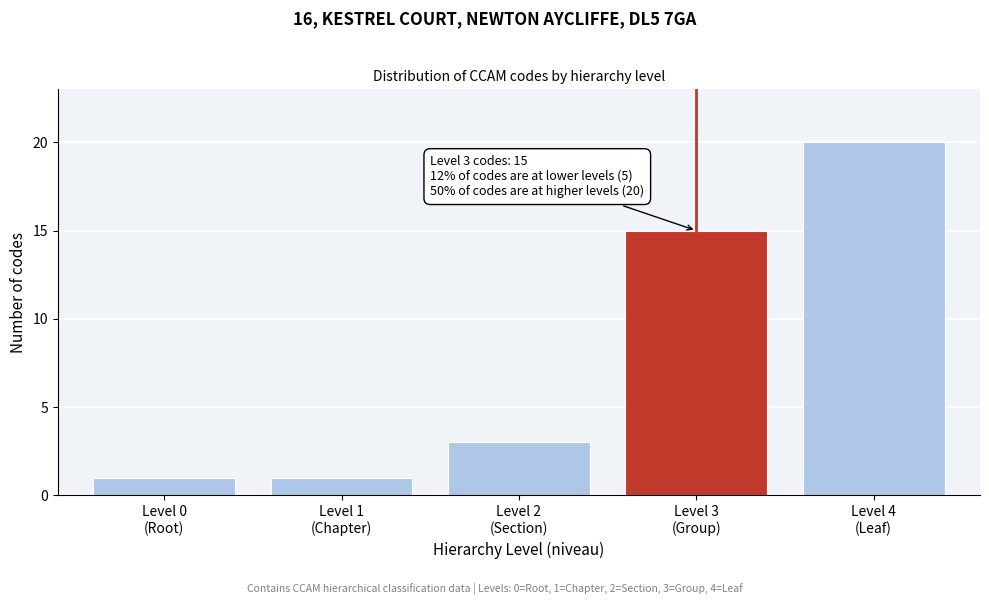

Reading left to right, transcribe all the data shown in this chart.

1	1	3	15	20